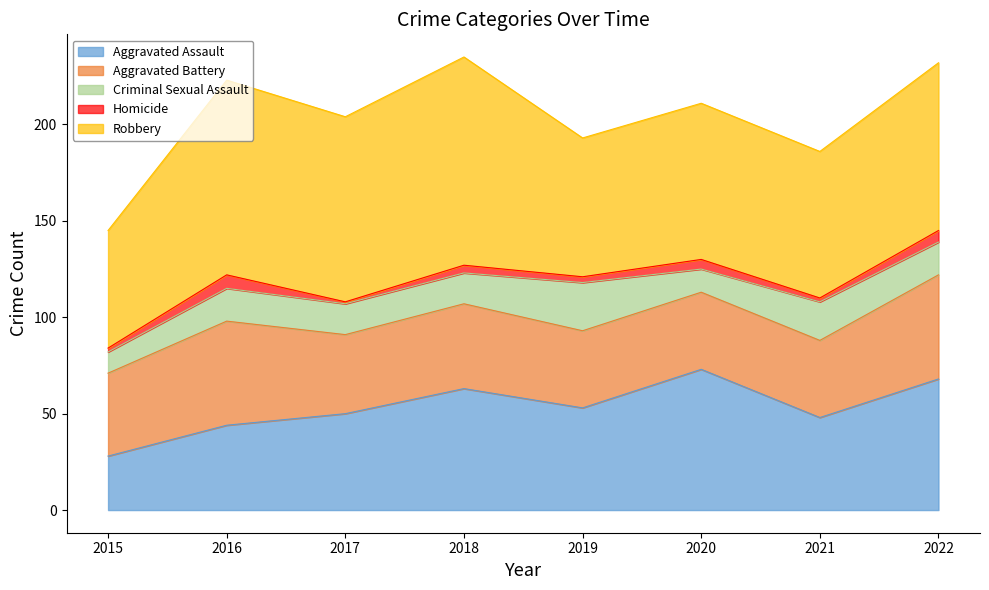

What is the difference between the maximum and minimum values in the Criminal Sexual Assault series?

14